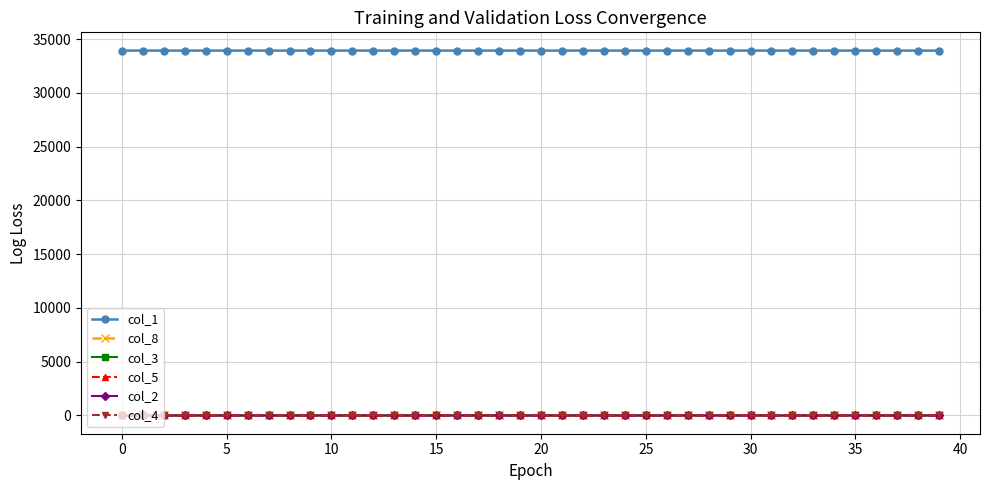

Which series has the largest total across all categories?

col_1